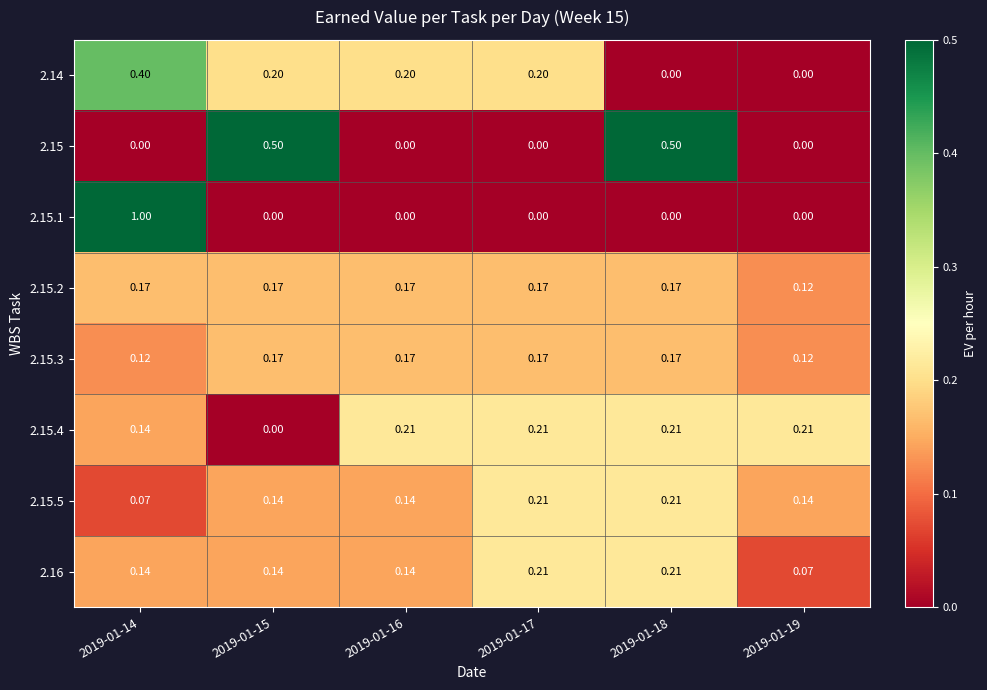

Is the value of 2.15 at 2019-01-18 greater than the value of 2.14 at 2019-01-17?

Yes